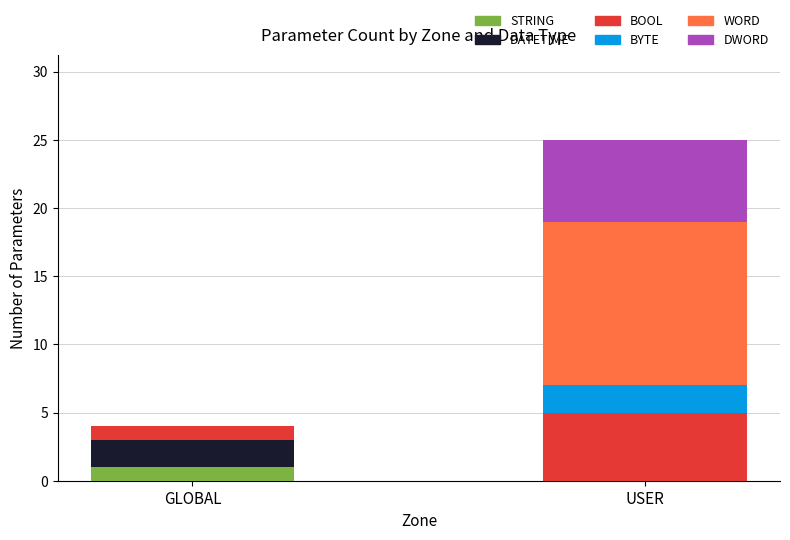

Reading left to right, what are the values for STRING?

GLOBAL=1	USER=0